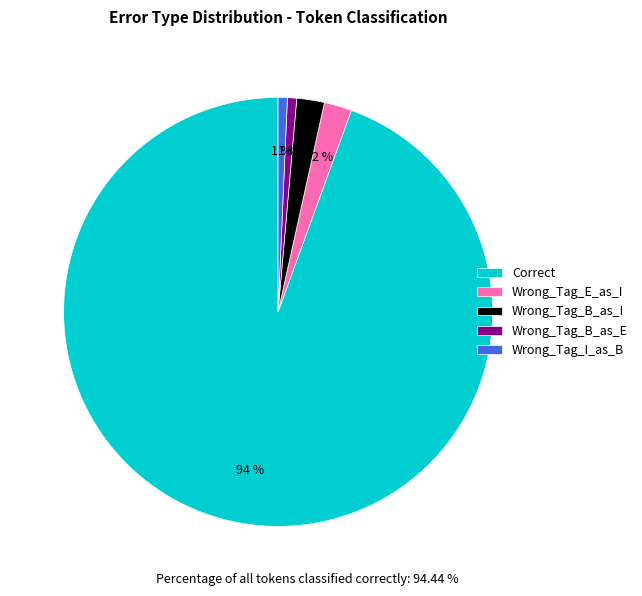

To the nearest percent, what is the combined percentage of Wrong_Tag_I_as_B and Correct?

95%